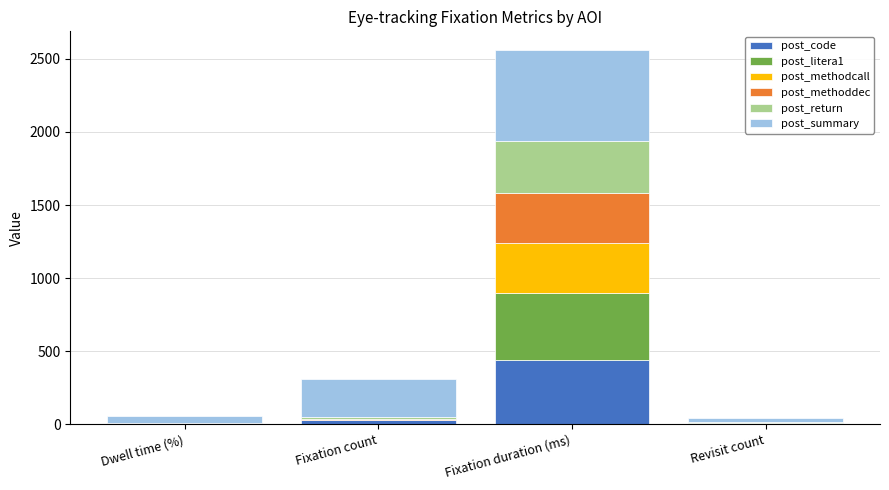

At which category is the sum across all series the highest?

Fixation duration (ms)